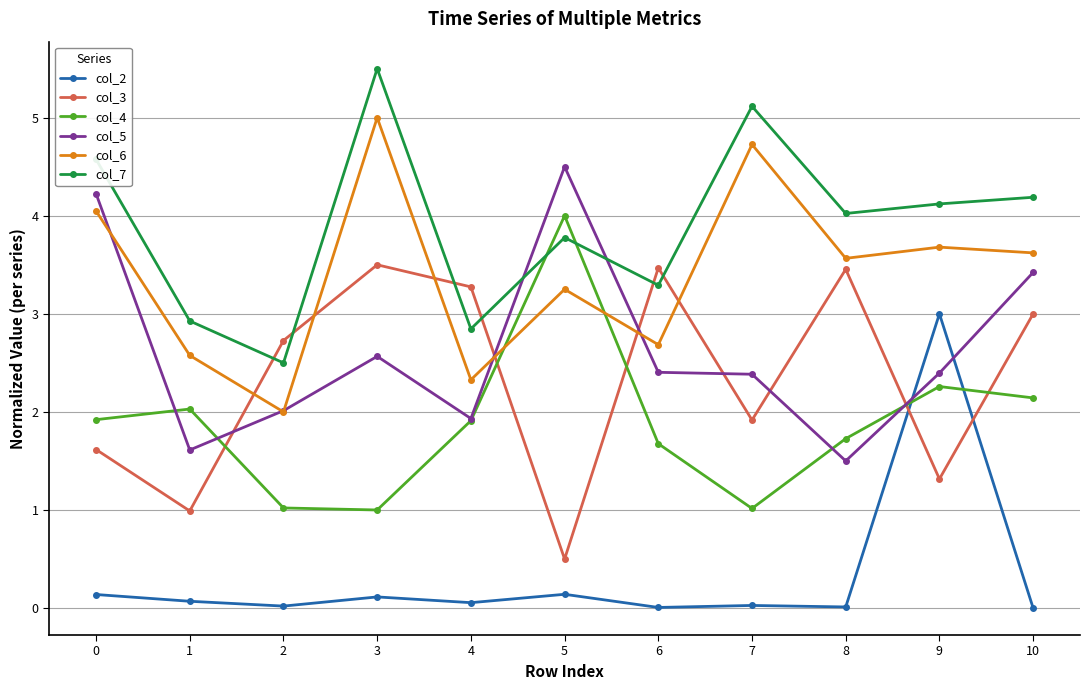

True or false: col_3 and col_6 cross at least once.

True